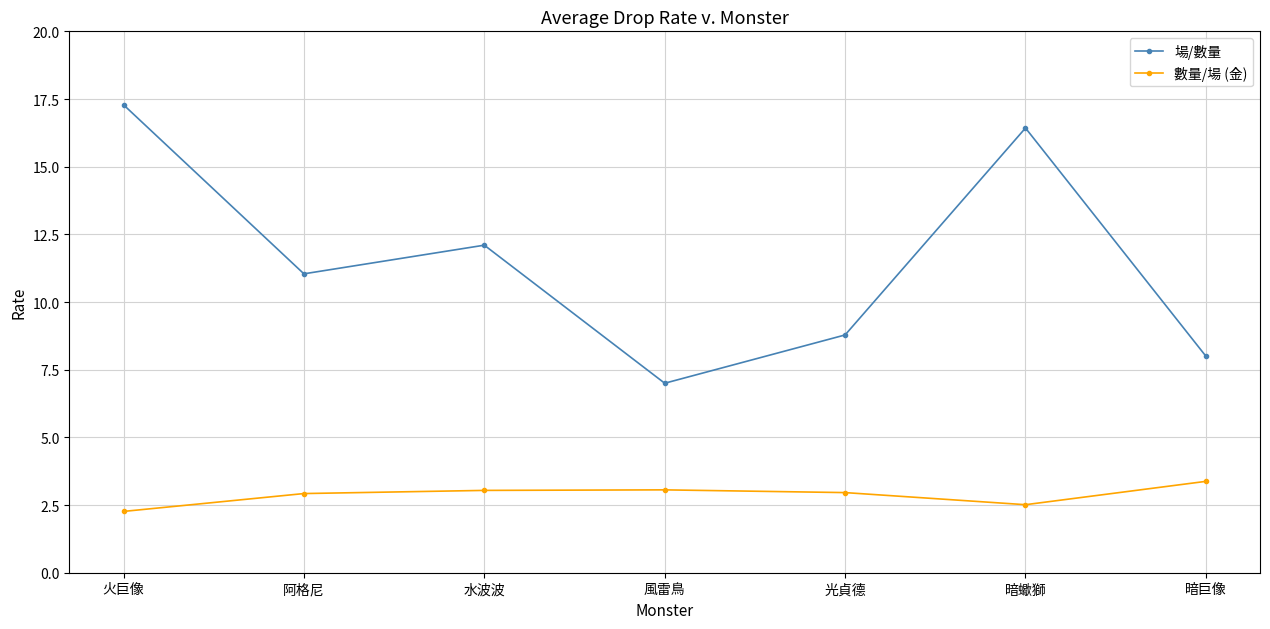

True or false: 數量/場 (金) and 場/數量 intersect in this chart.

False